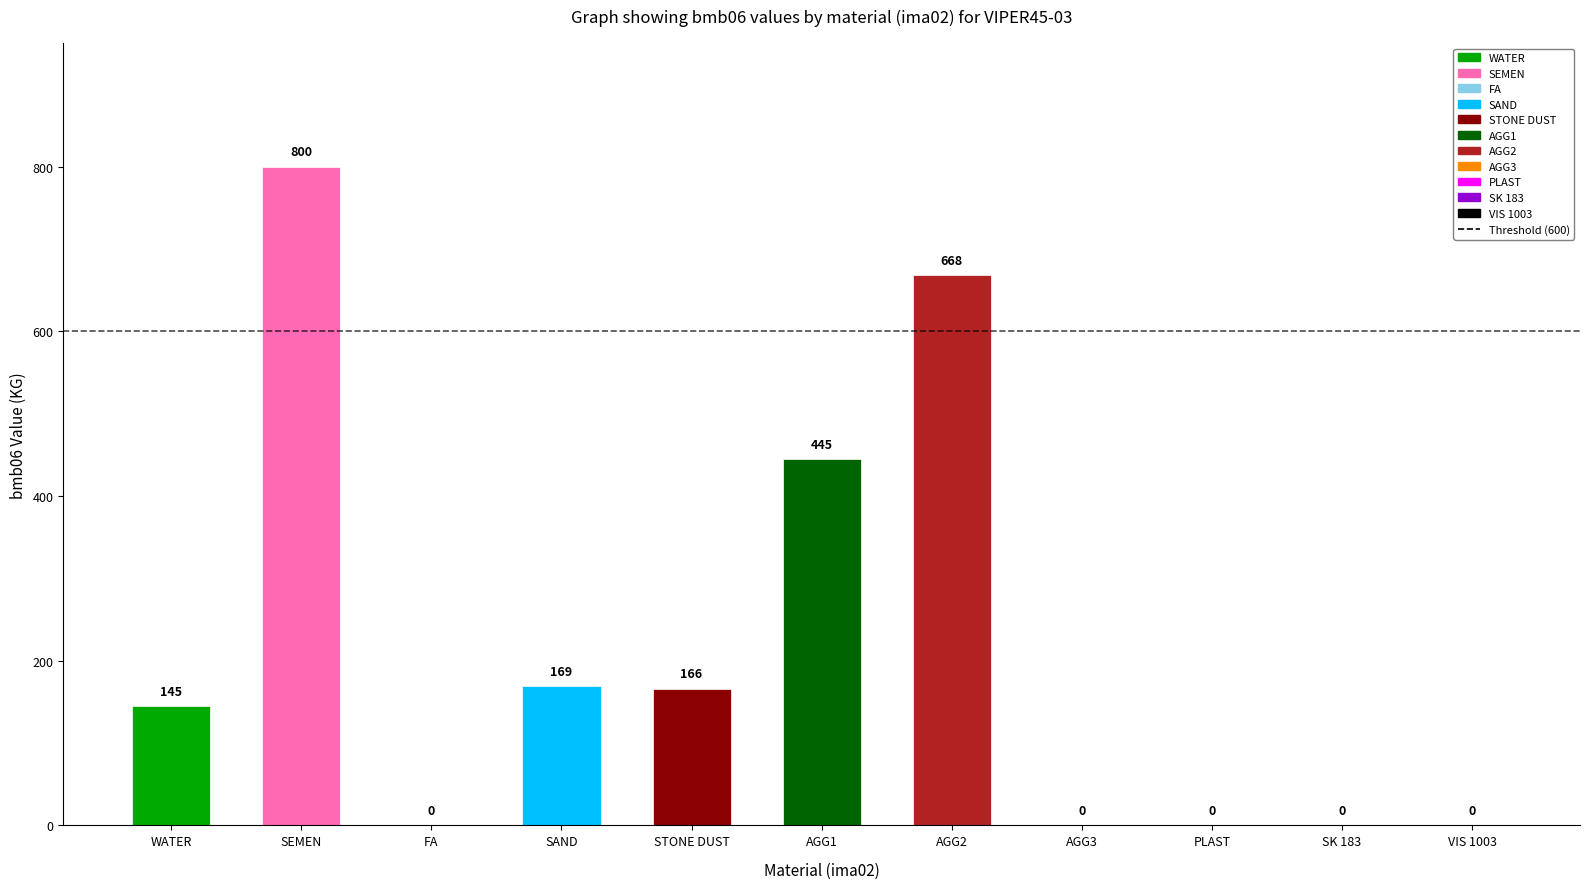

What is the average value?

218